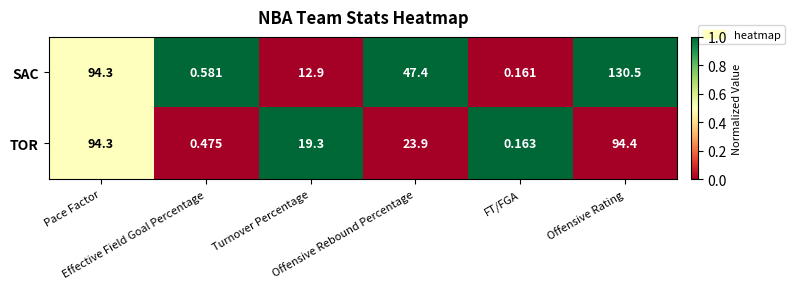

Which series has the widest spread of values?

SAC